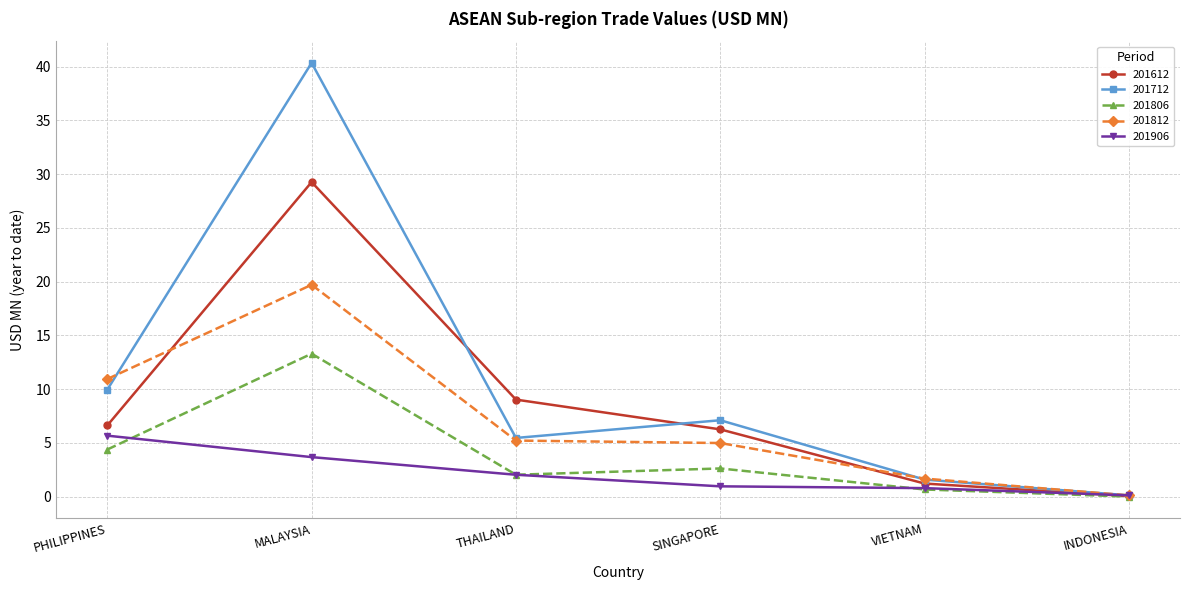

What is the difference between the 201812 values at INDONESIA and THAILAND?

5.1